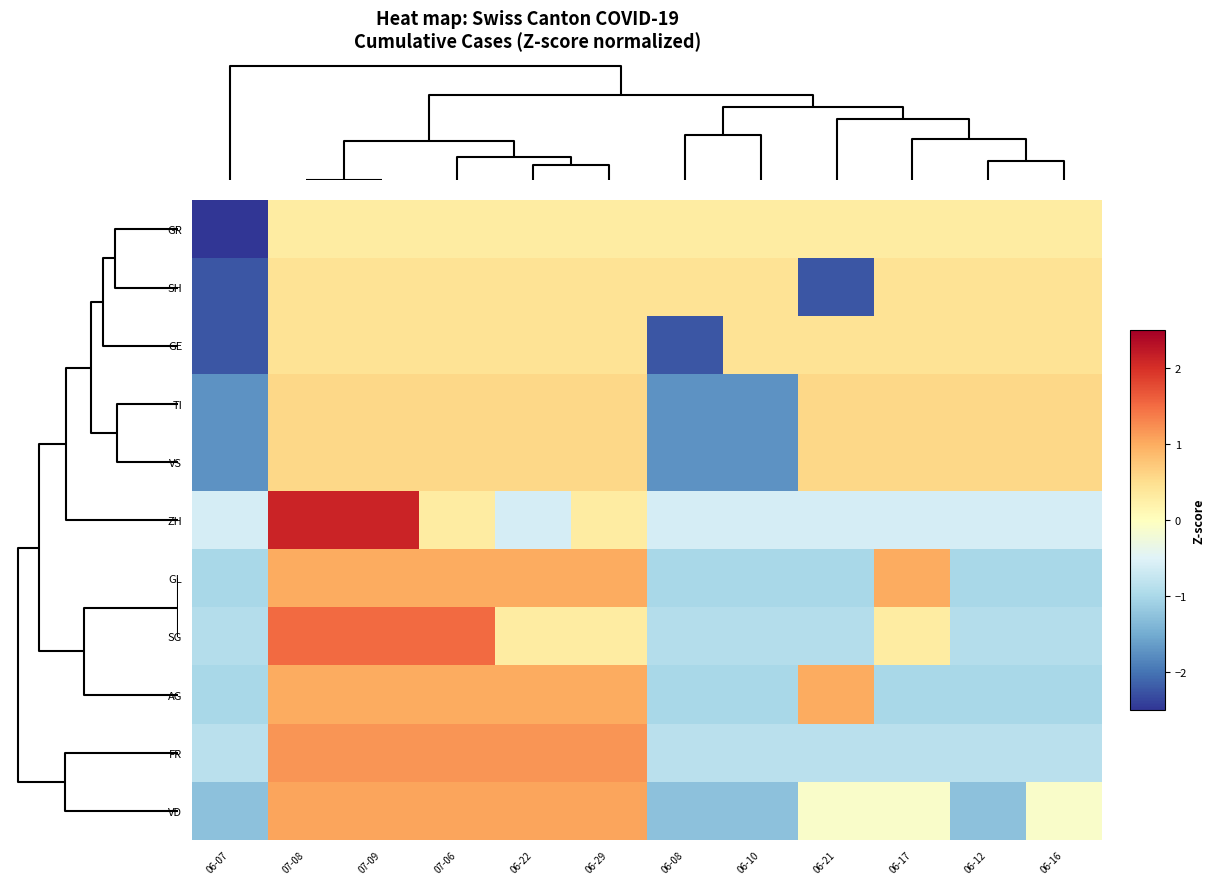

Reading left to right, transcribe all the data shown in this chart.

GR: 06-07=-3.3	07-08=0.3	07-09=0.3	07-06=0.3	06-22=0.3	06-29=0.3	06-08=0.3	06-10=0.3	06-21=0.3	06-17=0.3	06-12=0.3	06-16=0.3
SH: 06-07=-2.2	07-08=0.4	07-09=0.4	07-06=0.4	06-22=0.4	06-29=0.4	06-08=0.4	06-10=0.4	06-21=-2.2	06-17=0.4	06-12=0.4	06-16=0.4
GE: 06-07=-2.2	07-08=0.4	07-09=0.4	07-06=0.4	06-22=0.4	06-29=0.4	06-08=-2.2	06-10=0.4	06-21=0.4	06-17=0.4	06-12=0.4	06-16=0.4
TI: 06-07=-1.7	07-08=0.6	07-09=0.6	07-06=0.6	06-22=0.6	06-29=0.6	06-08=-1.7	06-10=-1.7	06-21=0.6	06-17=0.6	06-12=0.6	06-16=0.6
VS: 06-07=-1.7	07-08=0.6	07-09=0.6	07-06=0.6	06-22=0.6	06-29=0.6	06-08=-1.7	06-10=-1.7	06-21=0.6	06-17=0.6	06-12=0.6	06-16=0.6
ZH: 06-07=-0.6	07-08=2.1	07-09=2.1	07-06=0.3	06-22=-0.6	06-29=0.3	06-08=-0.6	06-10=-0.6	06-21=-0.6	06-17=-0.6	06-12=-0.6	06-16=-0.6
GL: 06-07=-1.0	07-08=1.0	07-09=1.0	07-06=1.0	06-22=1.0	06-29=1.0	06-08=-1.0	06-10=-1.0	06-21=-1.0	06-17=1.0	06-12=-1.0	06-16=-1.0
SG: 06-07=-0.9	07-08=1.5	07-09=1.5	07-06=1.5	06-22=0.3	06-29=0.3	06-08=-0.9	06-10=-0.9	06-21=-0.9	06-17=0.3	06-12=-0.9	06-16=-0.9
AG: 06-07=-1.0	07-08=1.0	07-09=1.0	07-06=1.0	06-22=1.0	06-29=1.0	06-08=-1.0	06-10=-1.0	06-21=1.0	06-17=-1.0	06-12=-1.0	06-16=-1.0
FR: 06-07=-0.8	07-08=1.2	07-09=1.2	07-06=1.2	06-22=1.2	06-29=1.2	06-08=-0.8	06-10=-0.8	06-21=-0.8	06-17=-0.8	06-12=-0.8	06-16=-0.8
VD: 06-07=-1.3	07-08=1.1	07-09=1.1	07-06=1.1	06-22=1.1	06-29=1.1	06-08=-1.3	06-10=-1.3	06-21=-0.1	06-17=-0.1	06-12=-1.3	06-16=-0.1